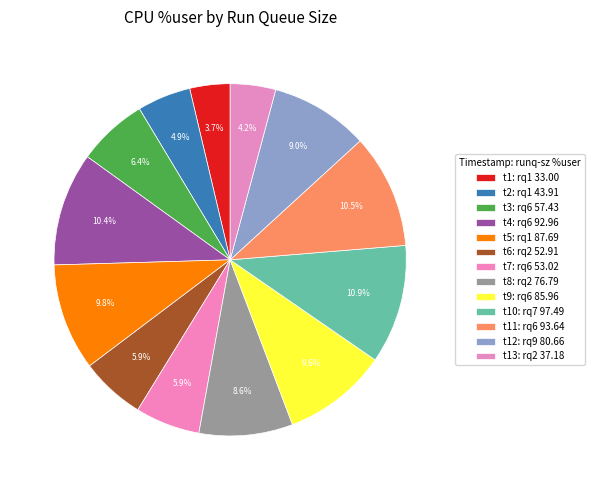

How many segments does this pie chart have?

13